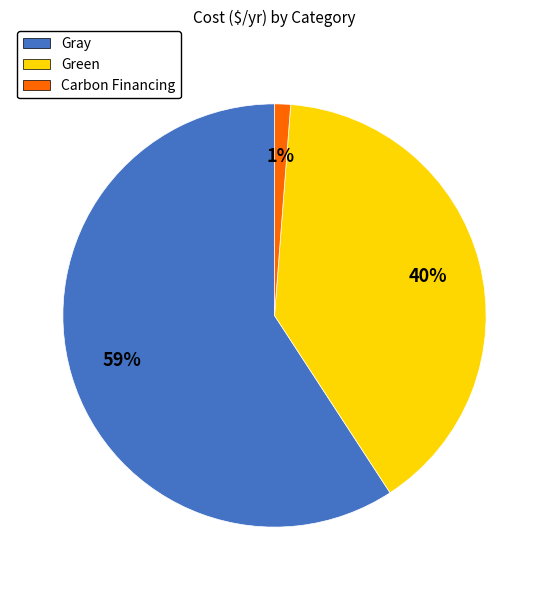

To the nearest percent, what portion does Carbon Financing represent?

1%